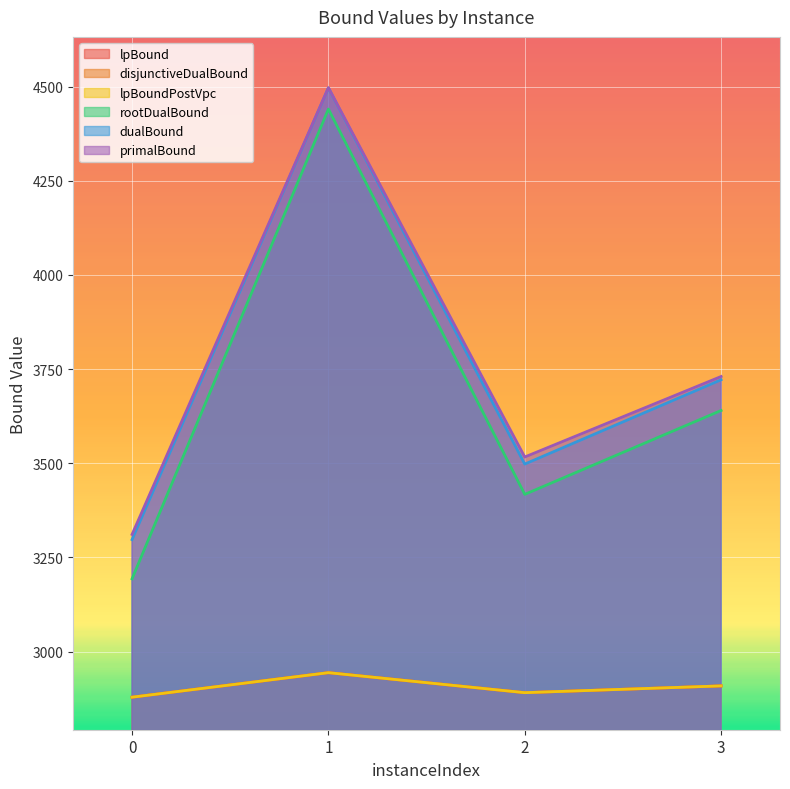

Reading left to right, extract all data points from this chart.

lpBound: 2879.1	2944.2	2891.1	2909.0
disjunctiveDualBound: 2879.1	2944.2	2891.1	2909.0
lpBoundPostVpc: 2879.1	2944.2	2891.1	2909.0
rootDualBound: 3193.3	4440.3	3417.5	3640.1
dualBound: 3297.4	4496.6	3497.9	3721.7
primalBound: 3311.2	4497.0	3516.7	3730.4